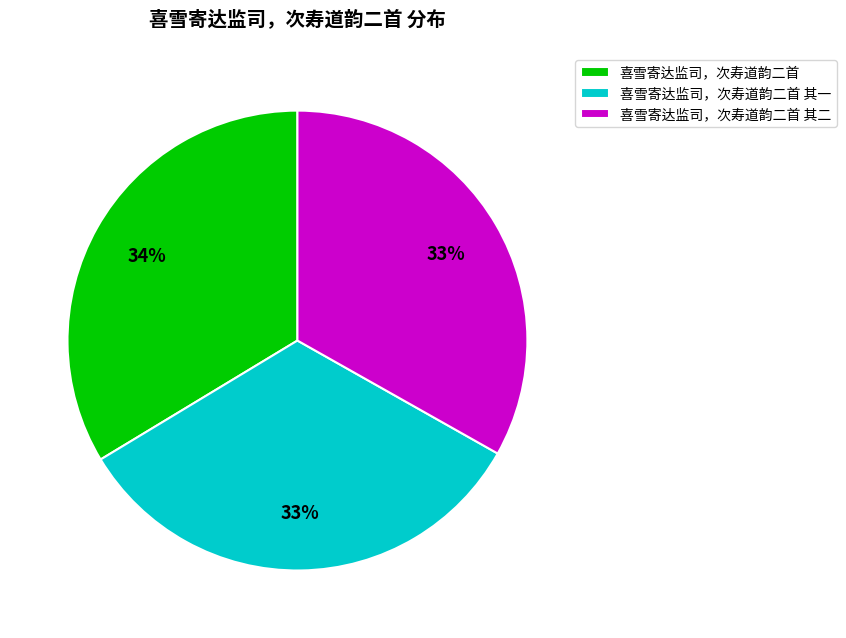

Is the sum of 喜雪寄达监司，次寿道韵二首 其二 and 喜雪寄达监司，次寿道韵二首 其一 greater than half?

Yes